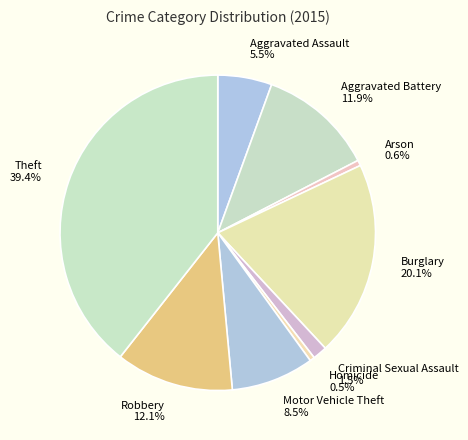

Approximately how many times larger is the value at Aggravated Assault compared to Aggravated Battery?

0.5